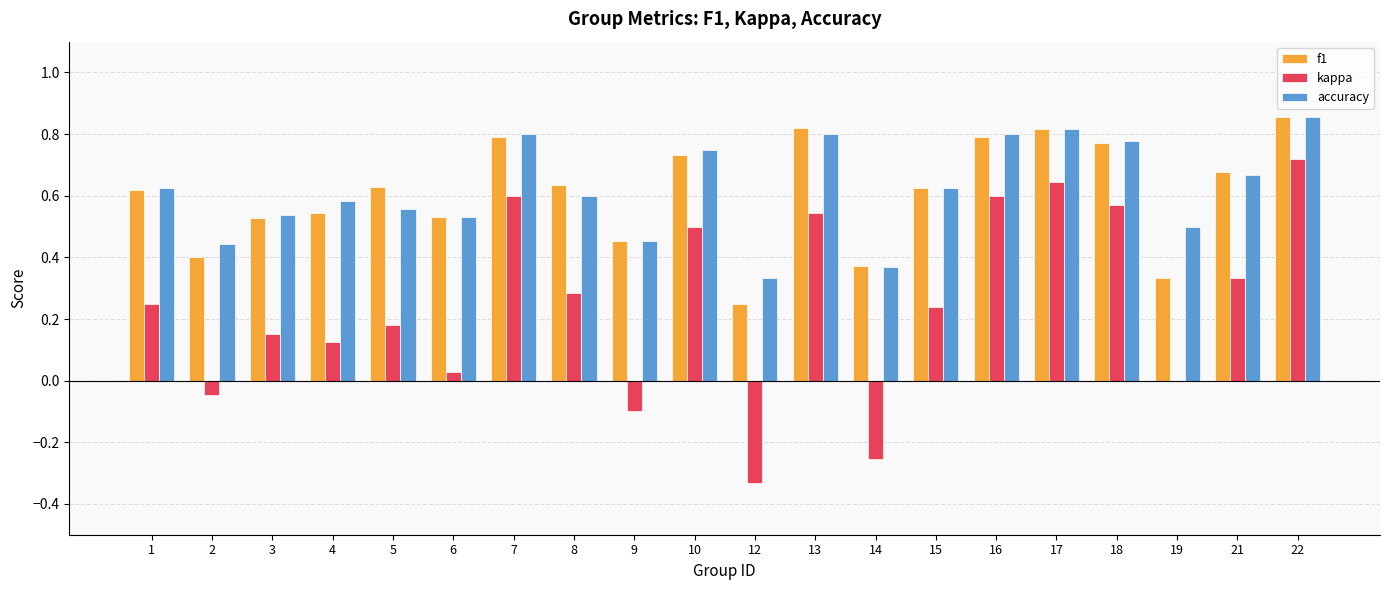

At which category is the sum across all series the highest?

22